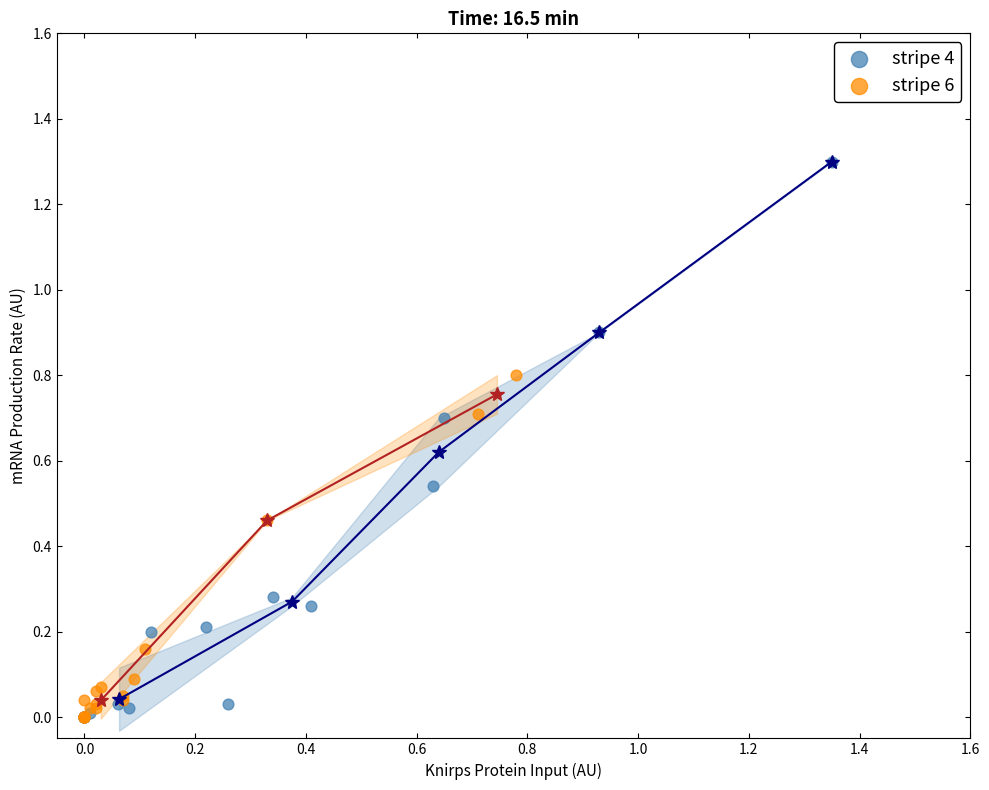

Which series has the largest Y range (max minus min)?

stripe 4